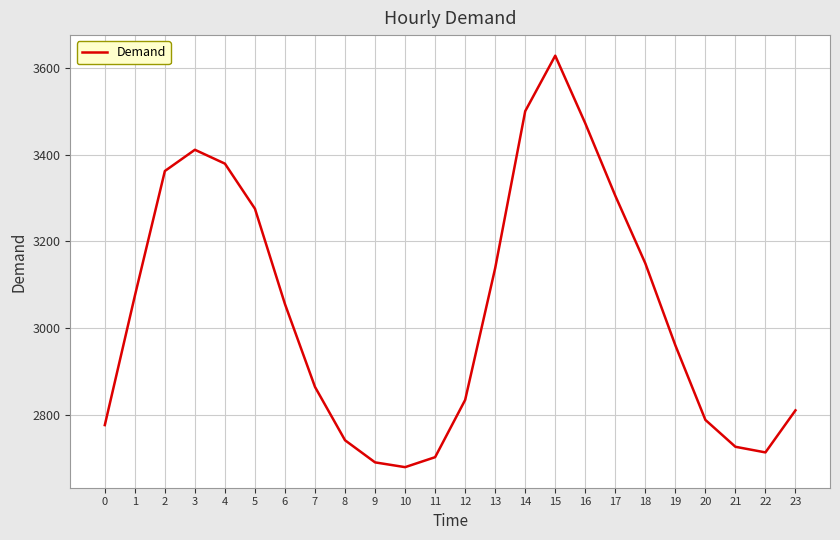

Between 4 and 15, which is larger?

15